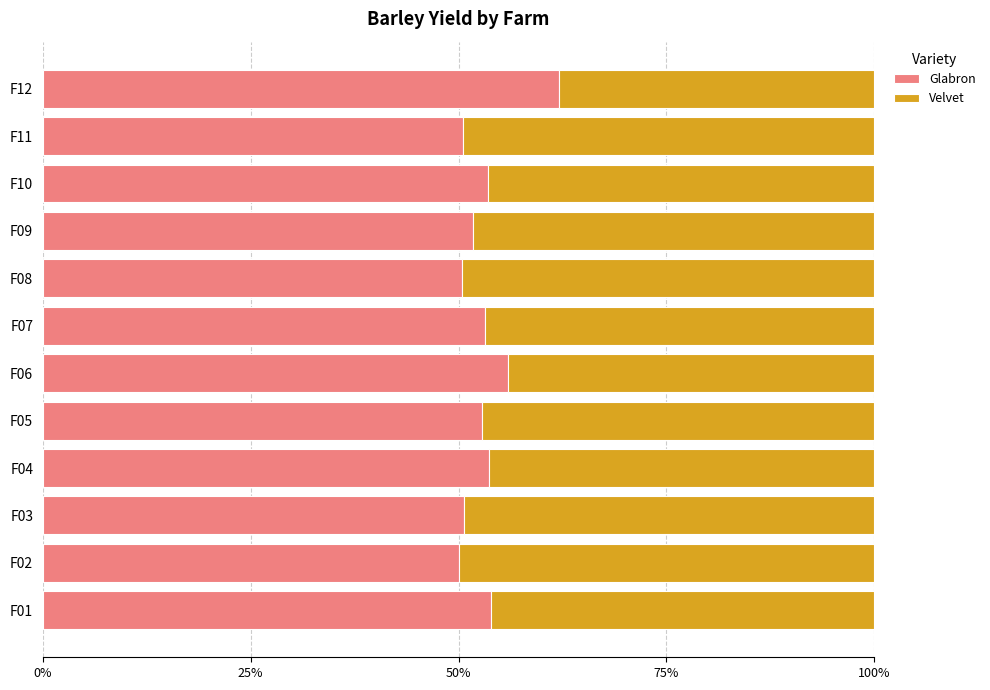

Read the Glabron value at F06.

55.9